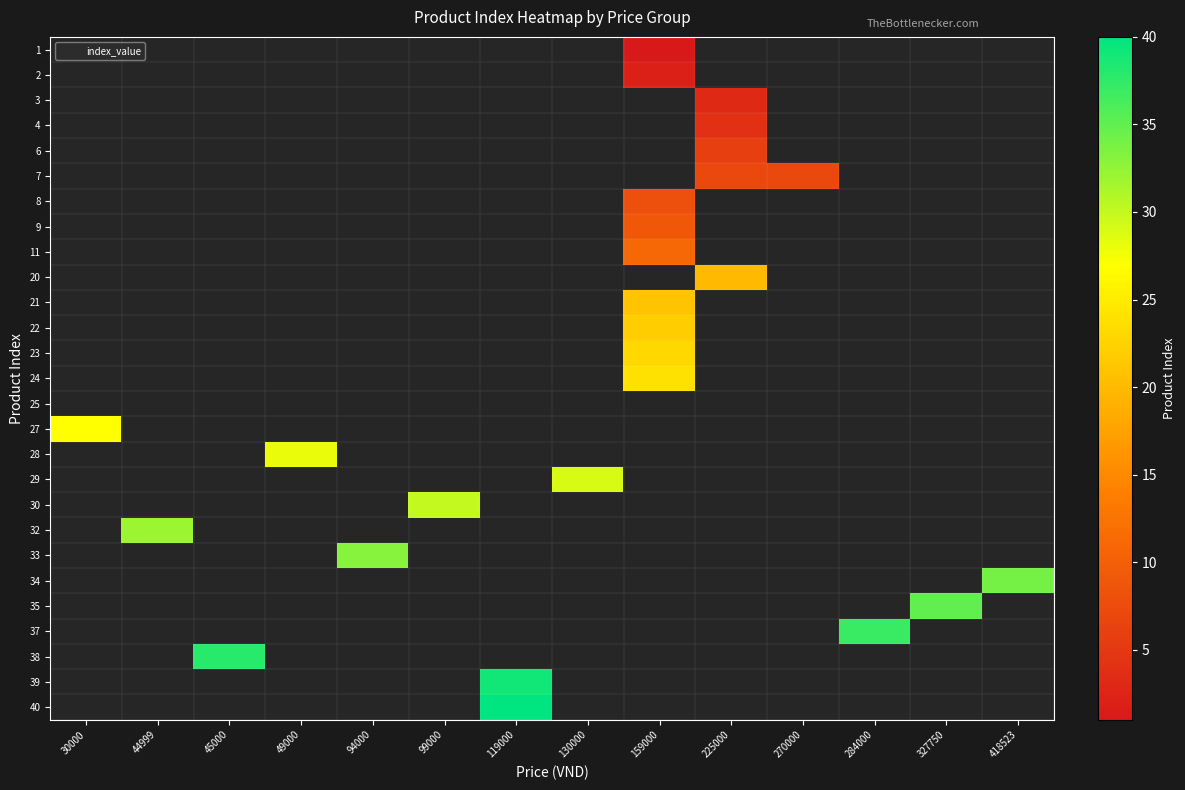

At which category does the chart reach its peak across all series?

119000